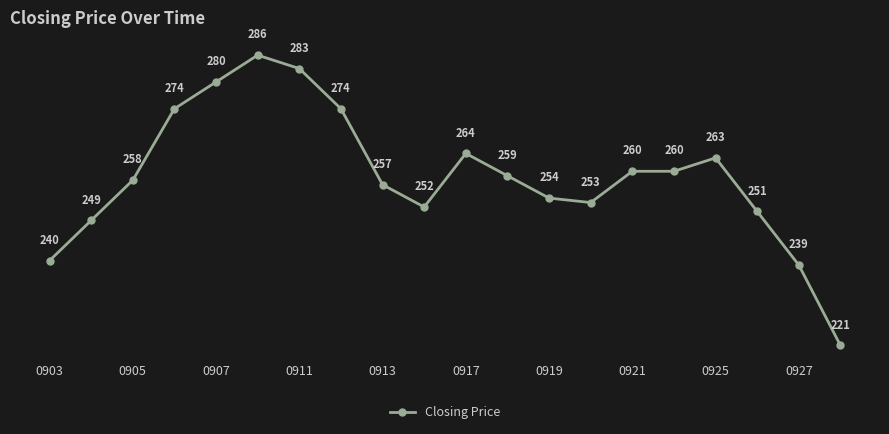

Reading left to right, what are all the values shown in this chart?

240	249	258	274	280	286	283	274	257	252	264	259	254	253	260	260	263	251	239	221